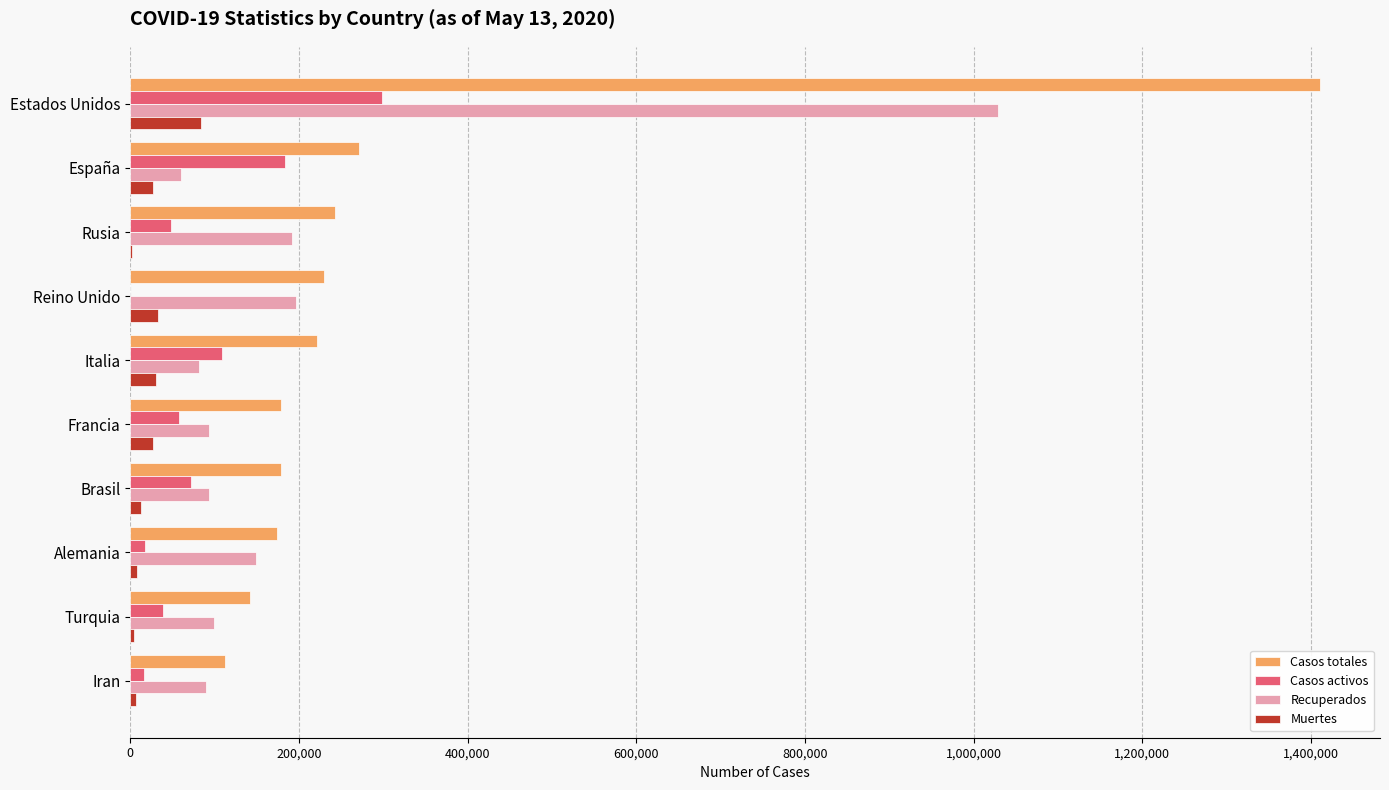

What is the sum of all Recuperados values?

2082824